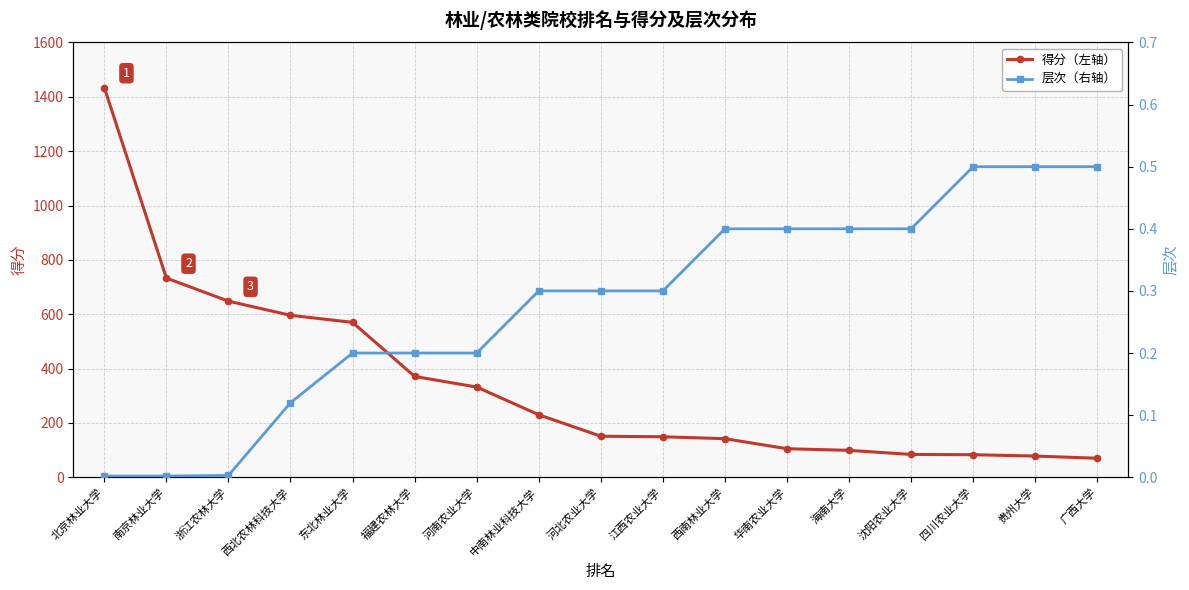

True or false: 得分（左轴） and 层次（右轴） intersect in this chart.

False